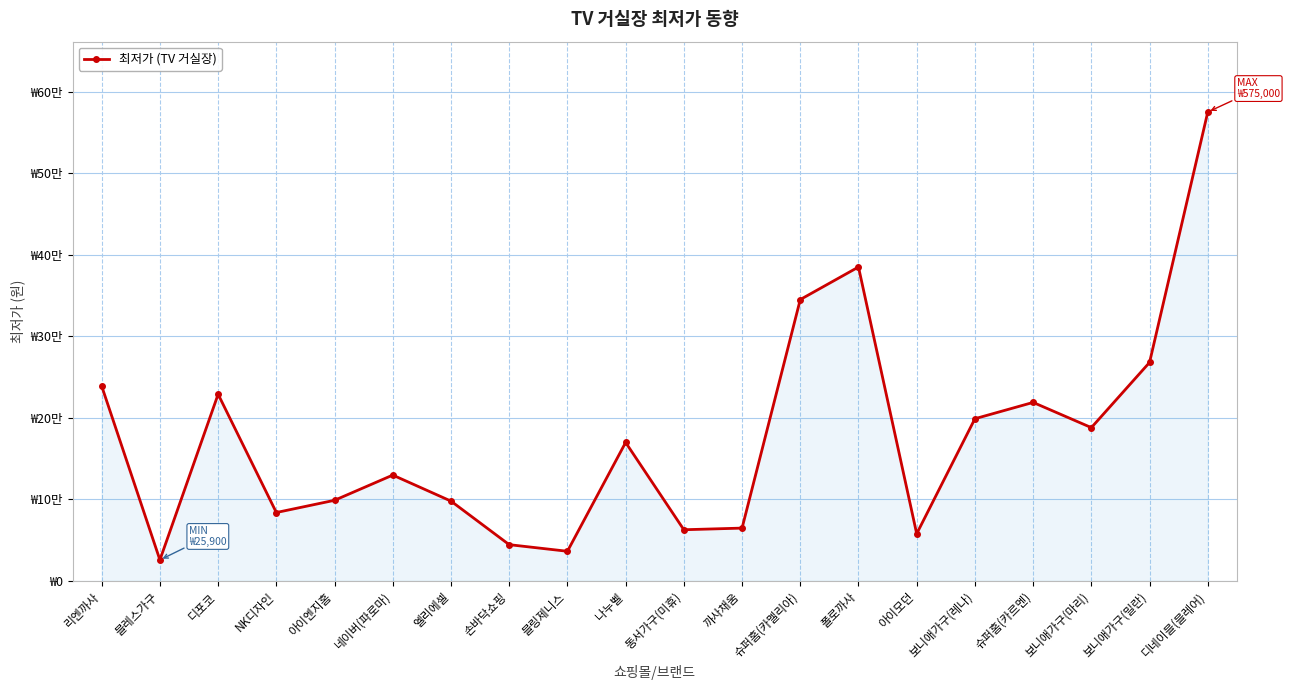

Does the chart have visible grid lines?

Yes